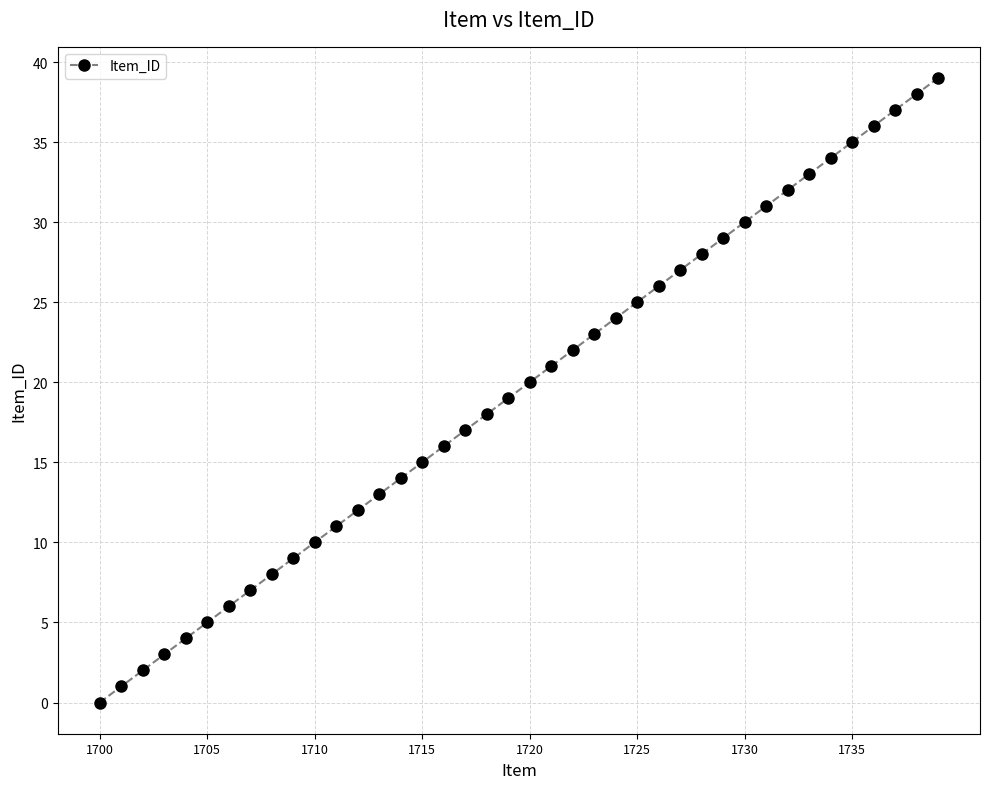

What is the greatest value displayed?

39